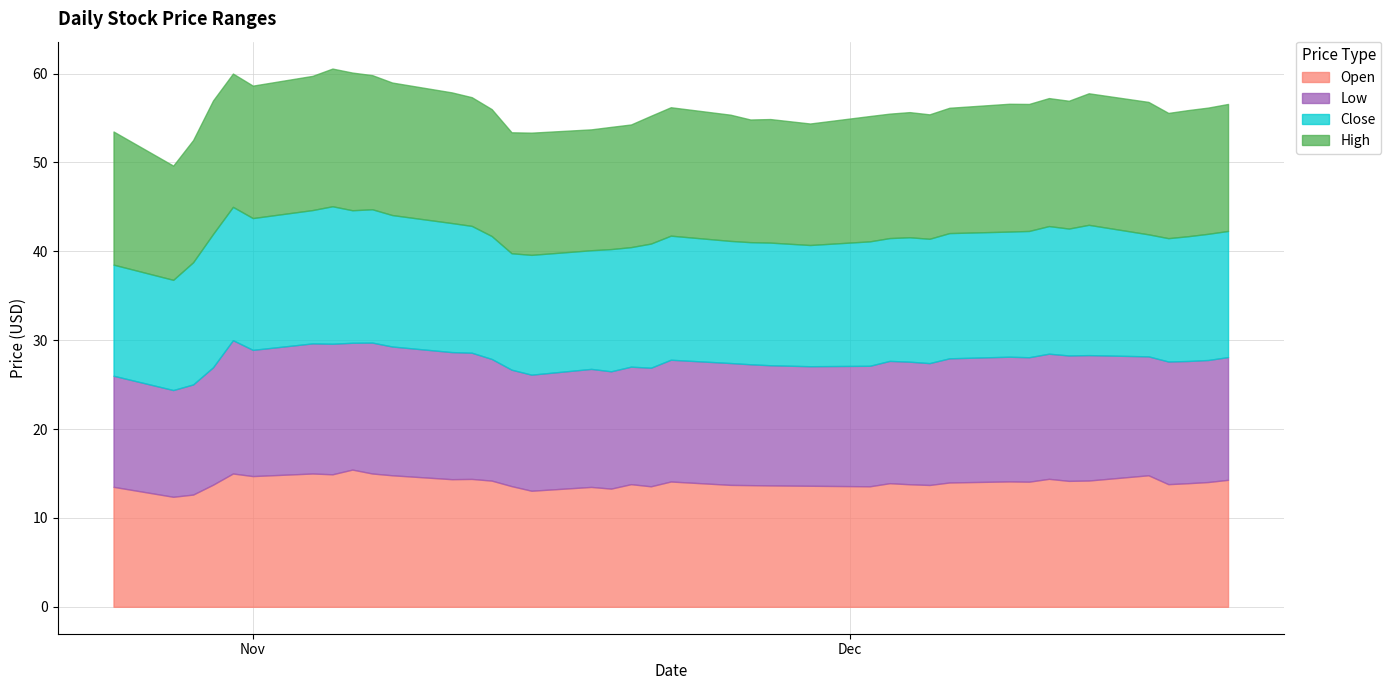

Reading left to right, list all the values displayed in this chart.

Open: 13.5	12.4	12.6	13.7	15.0	14.7	15.0	14.9	15.4	15.0	14.8	14.4	14.4	14.2	13.6	13.1	13.5	13.3	13.8	13.6	14.1	13.7	13.7	13.7	13.6	13.6	13.9	13.8	13.7	14.0	14.1	14.1	14.4	14.2	14.2	14.8	13.8	13.9	14.0	14.3
Low: 12.5	12.0	12.4	13.2	15.0	14.2	14.6	14.7	14.3	14.7	14.5	14.3	14.2	13.7	13.1	13.1	13.3	13.2	13.2	13.3	13.7	13.7	13.6	13.5	13.4	13.6	13.8	13.8	13.7	14.0	14.0	14.0	14.1	14.1	14.1	13.4	13.8	13.8	13.7	13.8
Close: 12.5	12.4	13.8	15.0	15.0	14.8	15.0	15.5	14.9	15.0	14.8	14.5	14.3	13.8	13.1	13.5	13.3	13.8	13.4	14.0	14.0	13.7	13.7	13.8	13.6	14.0	13.8	14.0	14.0	14.1	14.1	14.2	14.4	14.3	14.7	13.7	13.9	14.0	14.2	14.2
High: 15.0	12.8	13.8	15.0	15.0	14.9	15.1	15.5	15.5	15.1	14.9	14.7	14.5	14.3	13.6	13.8	13.6	13.8	13.8	14.4	14.4	14.2	13.8	13.9	13.7	14.1	14.0	14.1	14.0	14.1	14.4	14.3	14.4	14.4	14.8	14.9	14.1	14.2	14.2	14.3